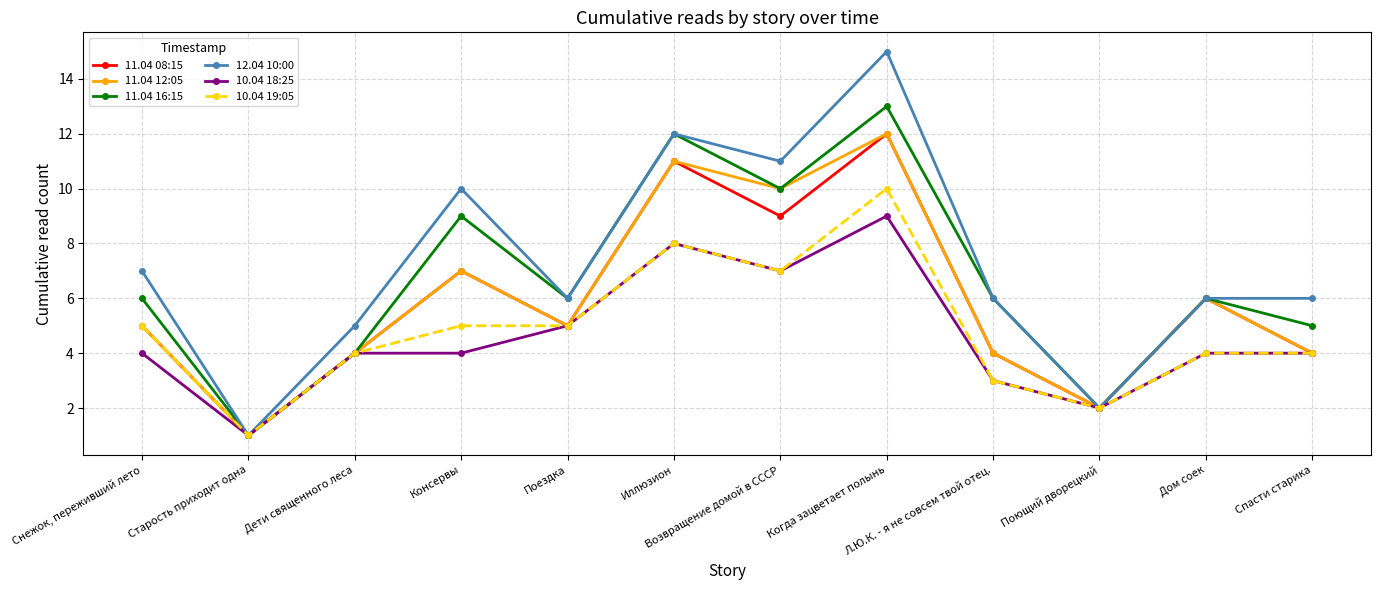

What is the difference between the 11.04 16:15 values at Дети священного леса and Спасти старика?

1